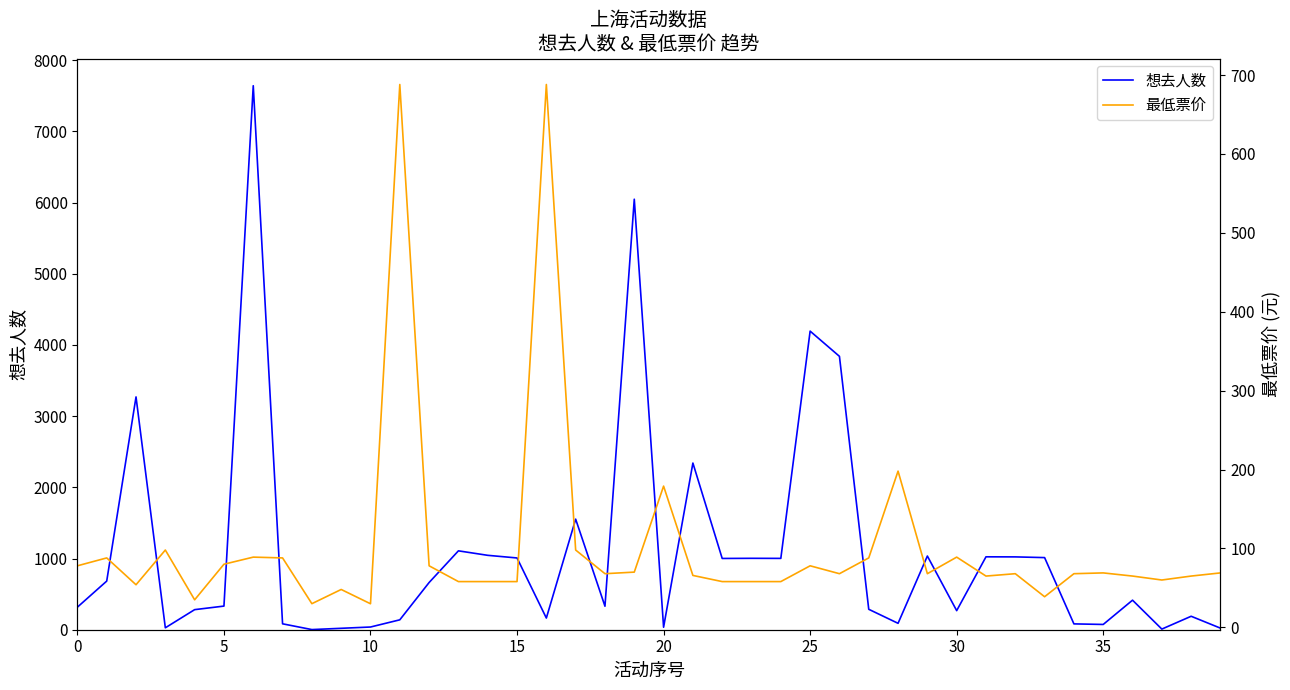

Which series has the largest total across all categories?

想去人数